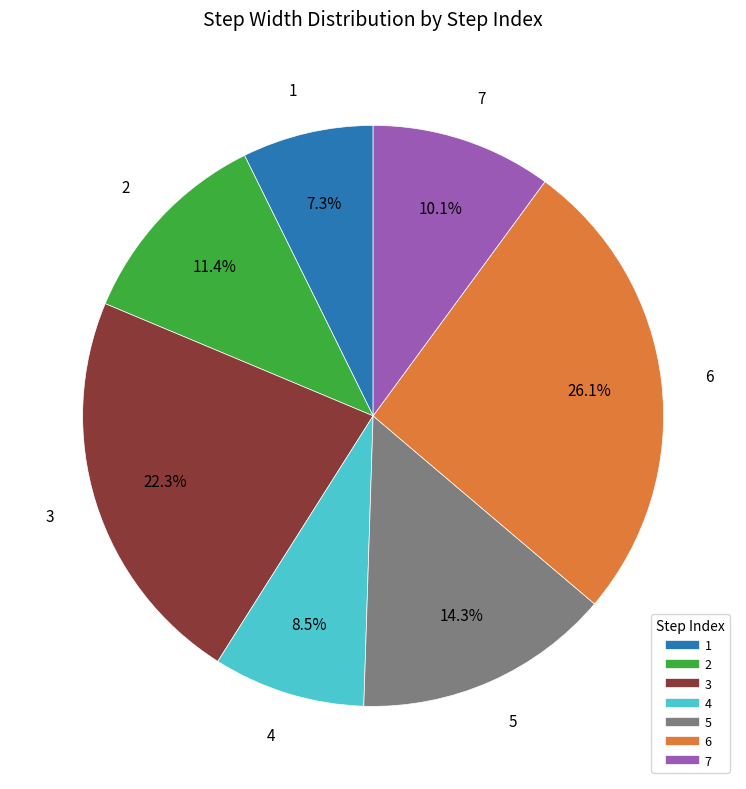

True or false: 1 accounts for 13% of the total.

False